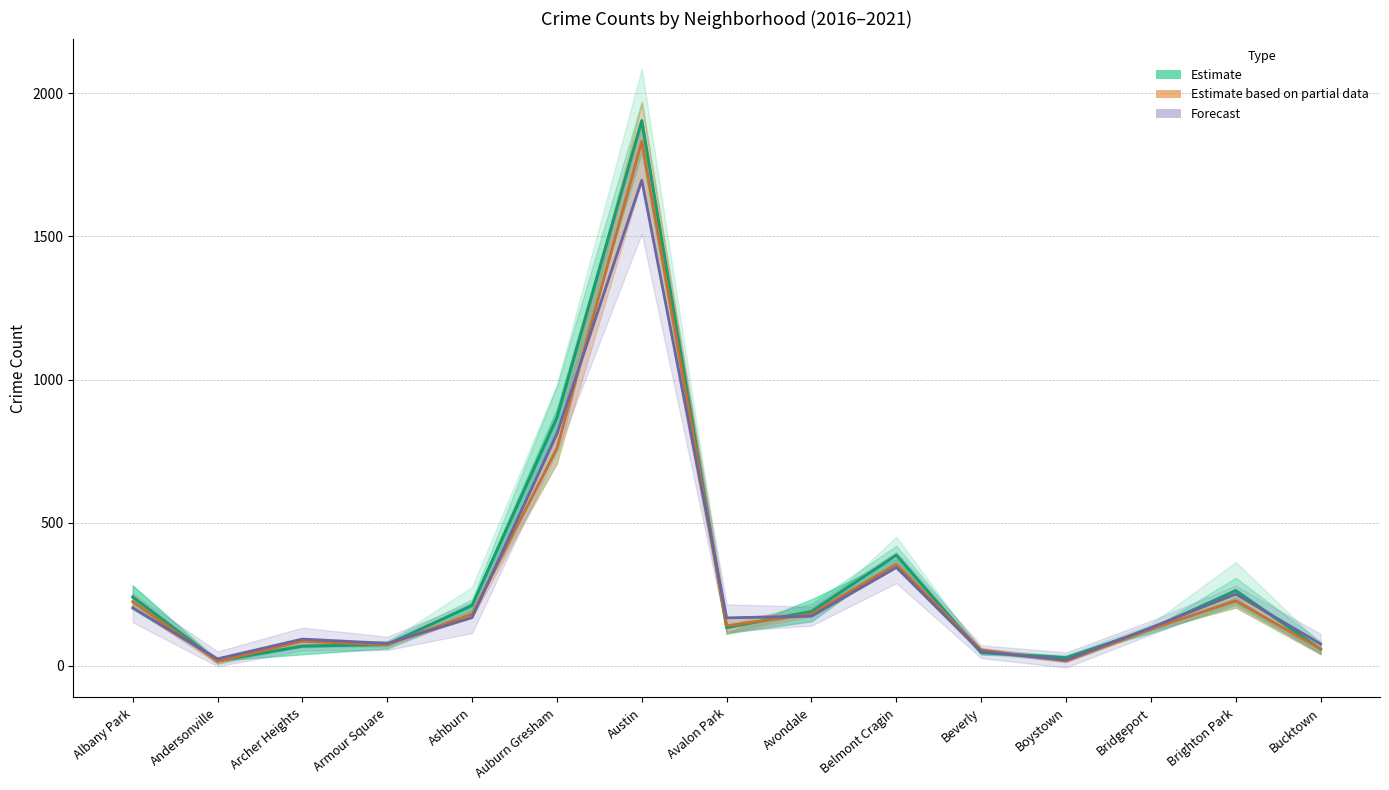

At how many categories does at least one series exceed 1476?

1